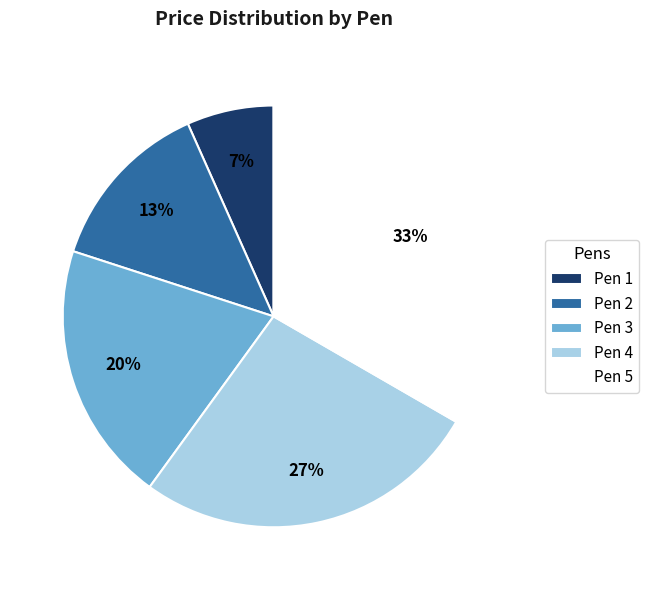

Rank the categories by value from highest to lowest.

Pen 5, Pen 4, Pen 3, Pen 2, Pen 1